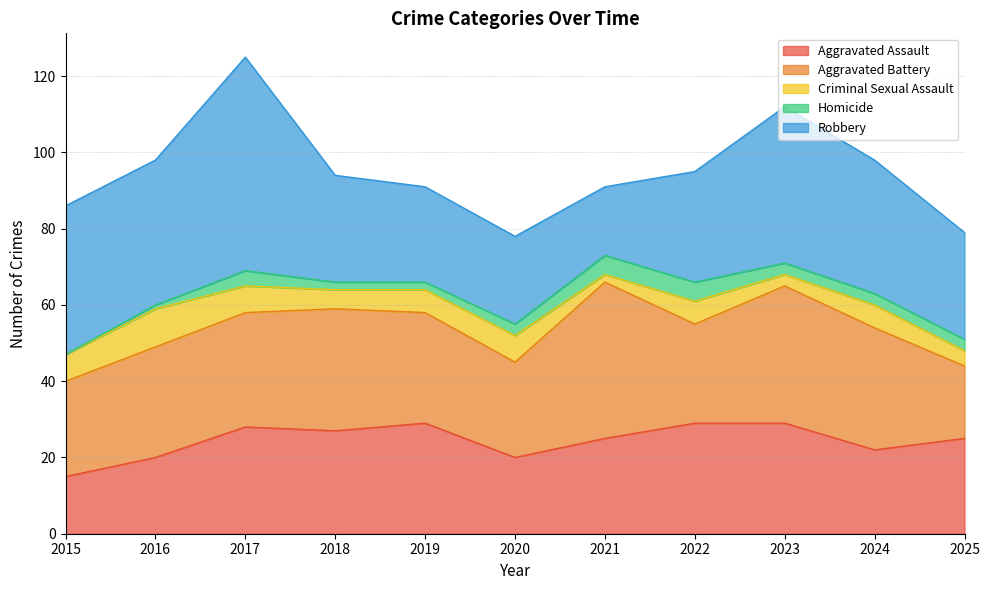

Reading left to right, extract all data points from this chart.

Aggravated Assault: 15	20	28	27	29	20	25	29	29	22	25
Aggravated Battery: 25	29	30	32	29	25	41	26	36	32	19
Criminal Sexual Assault: 7	10	7	5	6	7	2	6	3	6	4
Homicide: 0	1	4	2	2	3	5	5	3	3	3
Robbery: 39	38	56	28	25	23	18	29	41	35	28